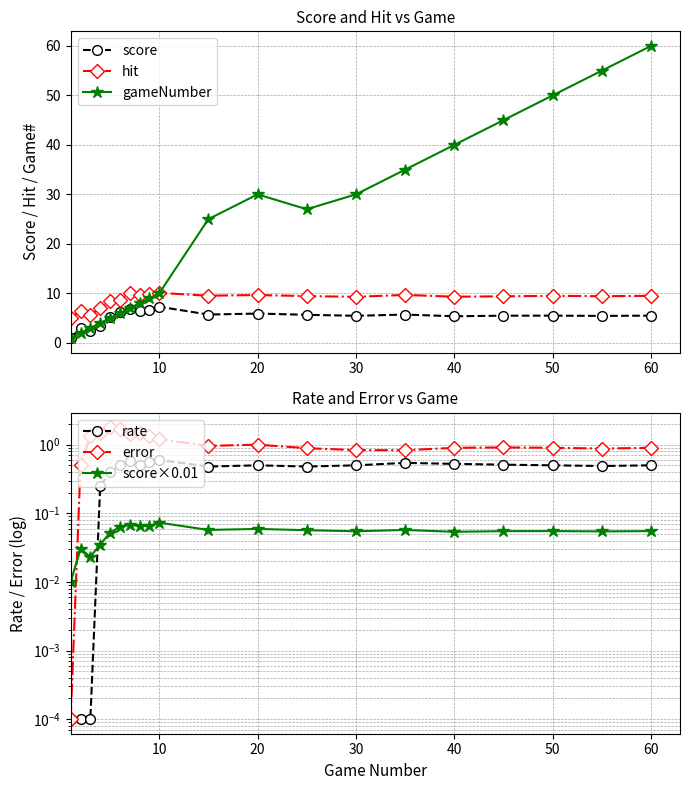

What are all the series names shown in the legend?

score, hit, gameNumber, rate, error, score×0.01